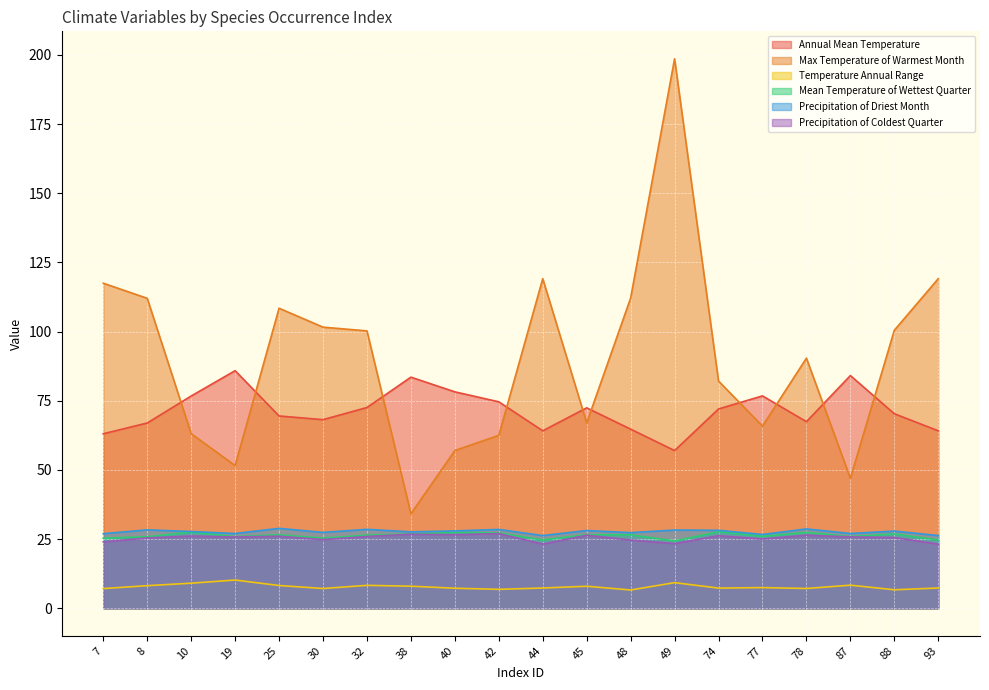

Reading right to left, list all the values displayed in this chart.

Annual Mean Temperature: 93=64.2	88=70.3	87=84.1	78=67.5	77=76.8	74=72.1	49=57.0	48=64.8	45=72.5	44=64.2	42=74.6	40=78.2	38=83.5	32=72.6	30=68.2	25=69.5	19=85.9	10=76.7	8=67.0	7=63.1
Max Temperature of Warmest Month: 93=119.1	88=100.5	87=47.0	78=90.4	77=65.9	74=82.1	49=198.6	48=112.1	45=67.0	44=119.1	42=62.5	40=57.0	38=34.2	32=100.3	30=101.6	25=108.5	19=51.6	10=63.1	8=112.0	7=117.5
Temperature Annual Range: 93=7.3	88=6.7	87=8.4	78=7.2	77=7.5	74=7.3	49=9.3	48=6.6	45=8.0	44=7.3	42=6.9	40=7.3	38=8.0	32=8.3	30=7.2	25=8.2	19=10.2	10=9.1	8=8.2	7=7.1
Mean Temperature of Wettest Quarter: 93=24.7	88=26.9	87=25.9	78=27.4	77=26.0	74=27.7	49=24.4	48=26.6	45=26.6	44=24.7	42=27.2	40=27.4	38=26.8	32=26.4	30=25.4	25=26.5	19=25.9	10=27.5	8=25.9	7=25.4
Precipitation of Driest Month: 93=26.3	88=27.9	87=27.0	78=28.7	77=26.7	74=28.2	49=28.3	48=27.4	45=28.1	44=26.3	42=28.5	40=28.0	38=27.6	32=28.5	30=27.4	25=28.9	19=27.0	10=27.8	8=28.4	7=27.0
Precipitation of Coldest Quarter: 93=23.2	88=25.6	87=25.8	78=26.4	77=25.1	74=26.2	49=23.4	48=24.7	45=26.4	44=23.2	42=27.0	40=26.6	38=26.8	32=26.0	30=24.8	25=26.1	19=25.8	10=26.1	8=25.4	7=24.0